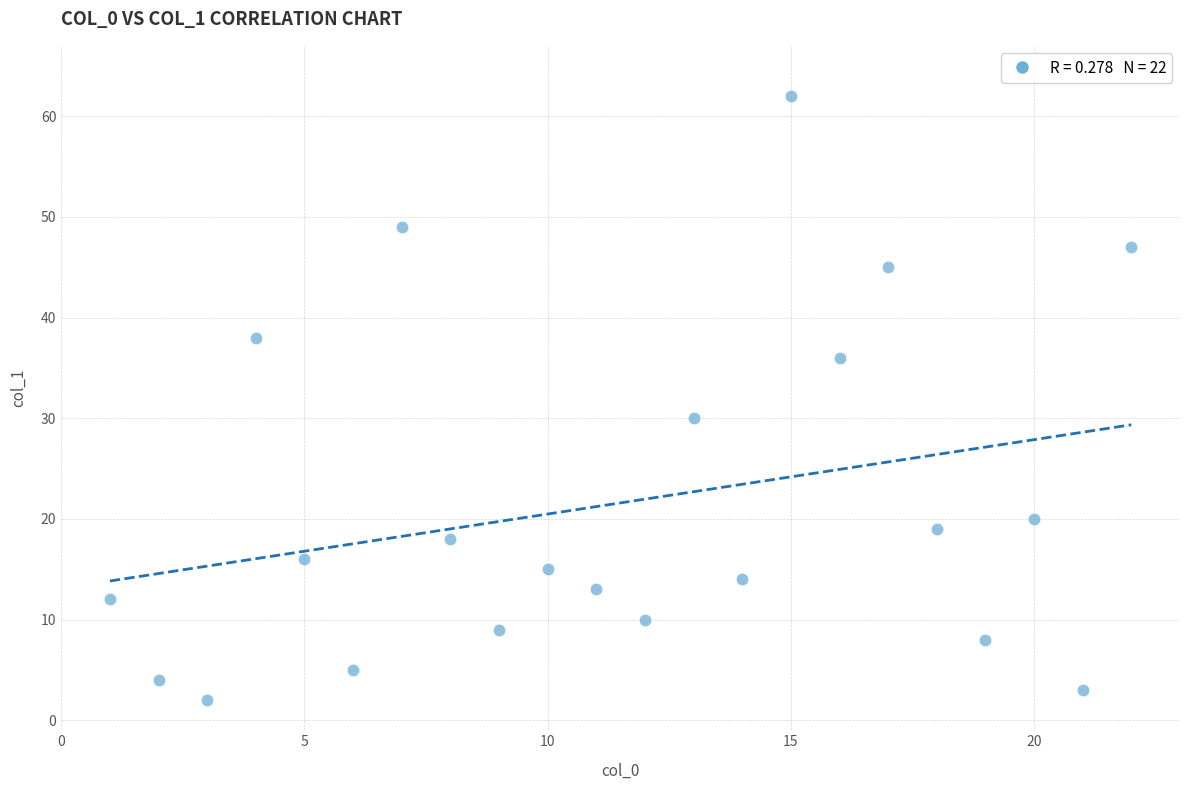

What is the range of Y values (max minus min)?

60